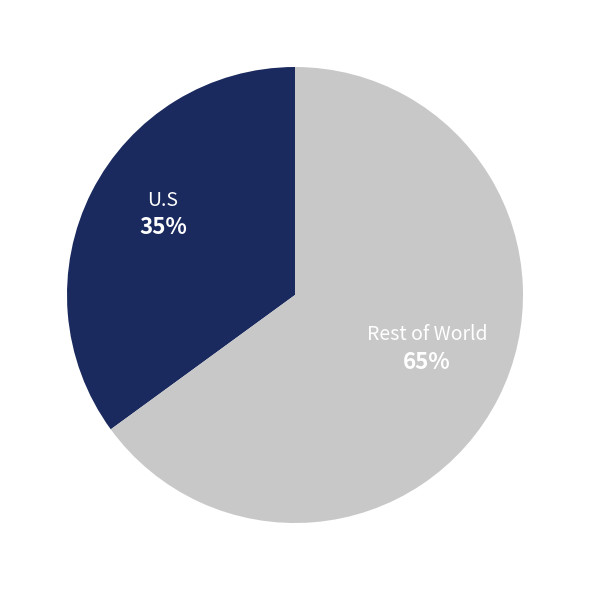

What is the smallest slice in the pie chart?

U.S